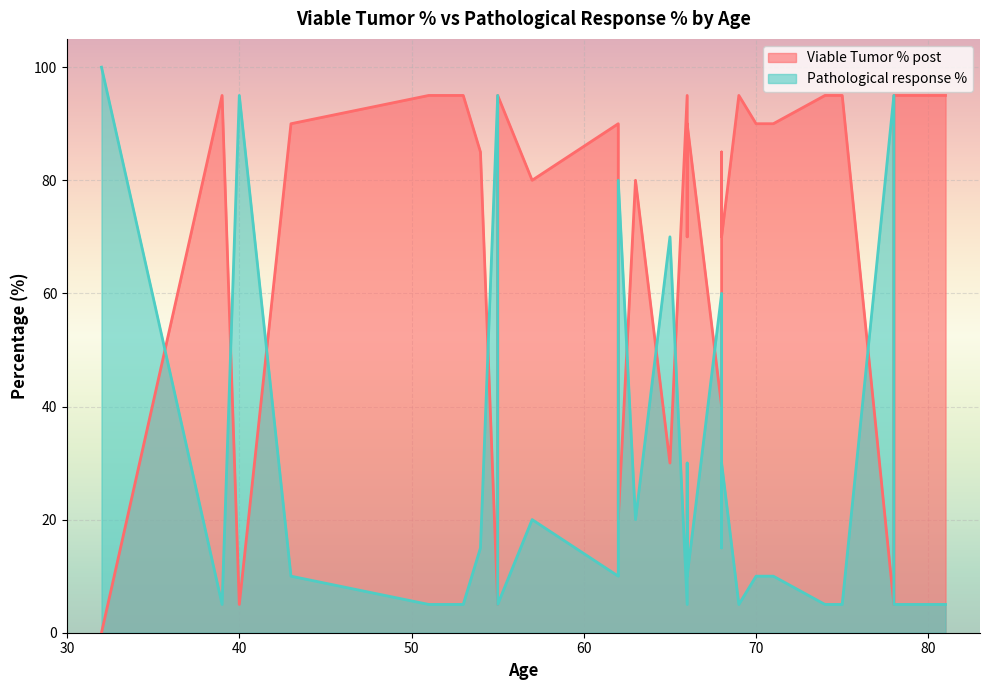

What is the difference between the highest and lowest values at 68?

70